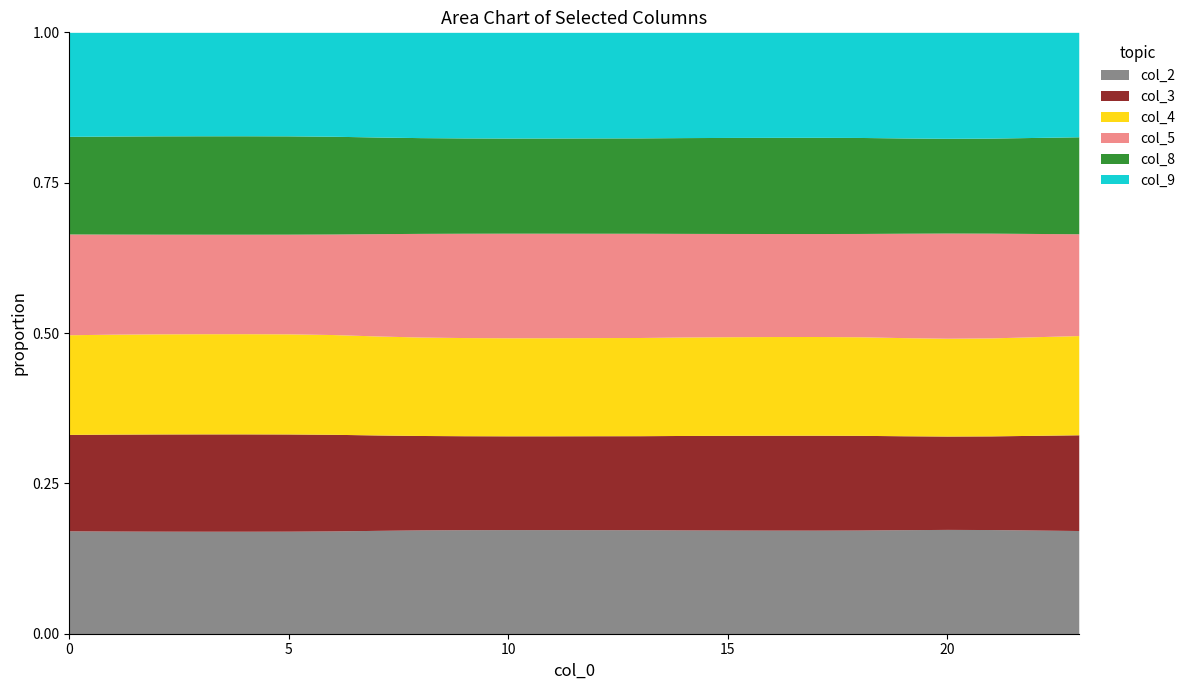

List the labels in order of col_8 value, smallest first.

4, 3, 5, 2, 1, 6, 0, 23, 7, 17, 16, 15, 22, 18, 14, 8, 13, 9, 12, 19, 11, 10, 21, 20